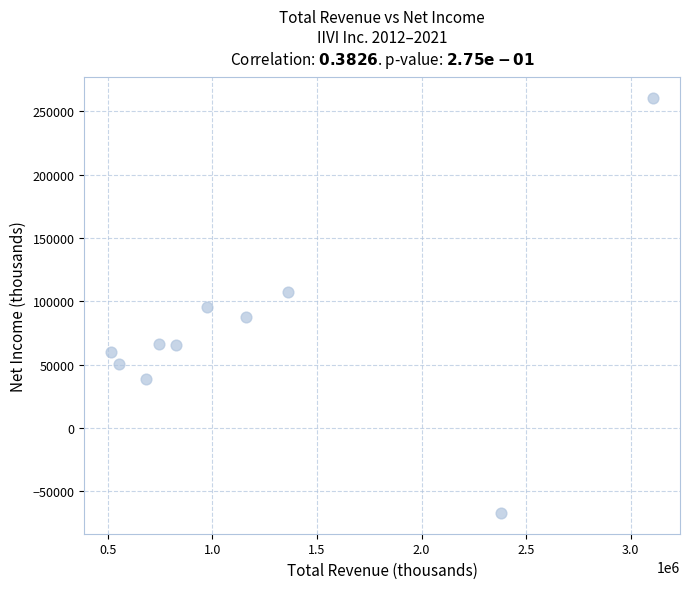

What is the average X value?

1229930